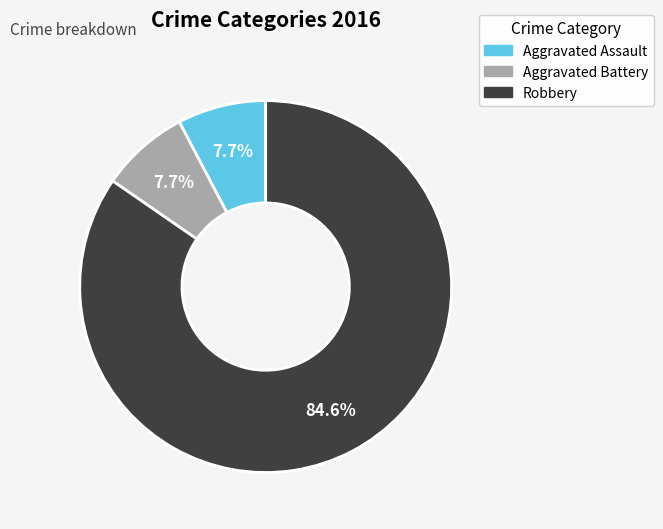

What portion of the pie excludes Aggravated Assault?

92.3%